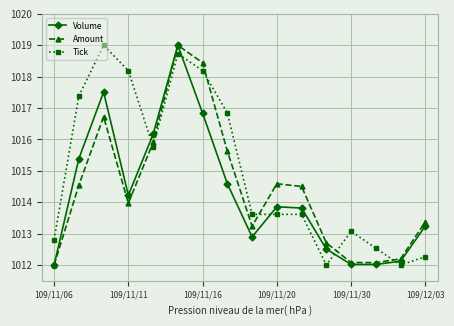

What is the maximum value shown in the chart?

1019.0